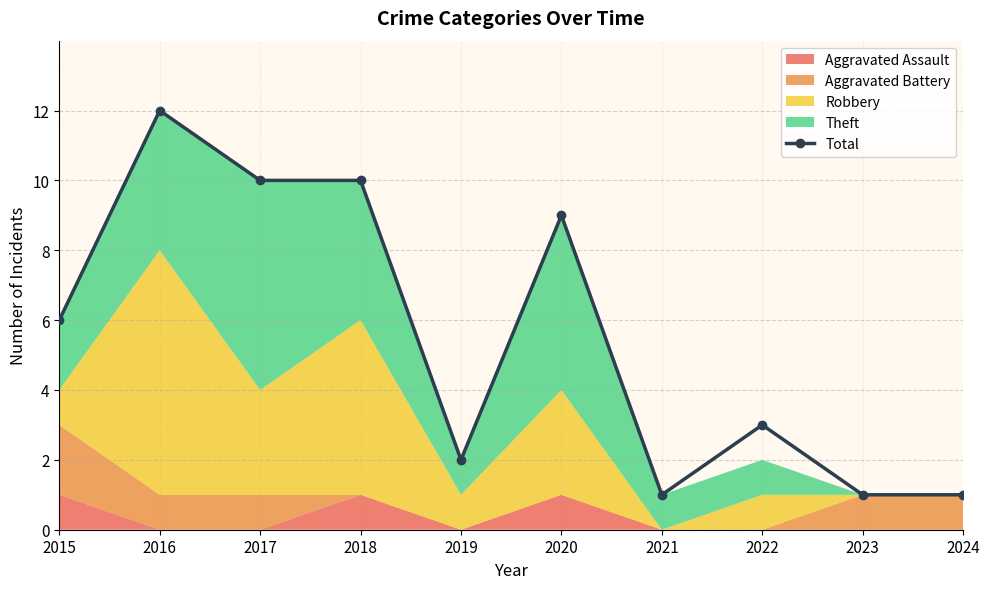

Which label corresponds to the smallest value in the chart?

2021